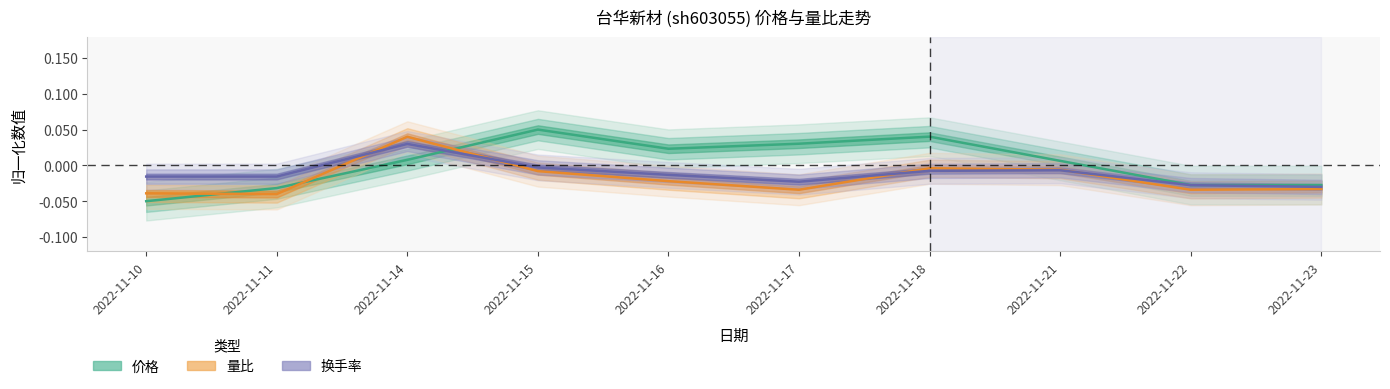

True or false: 量比 has more than 2 points higher than both neighbors.

False